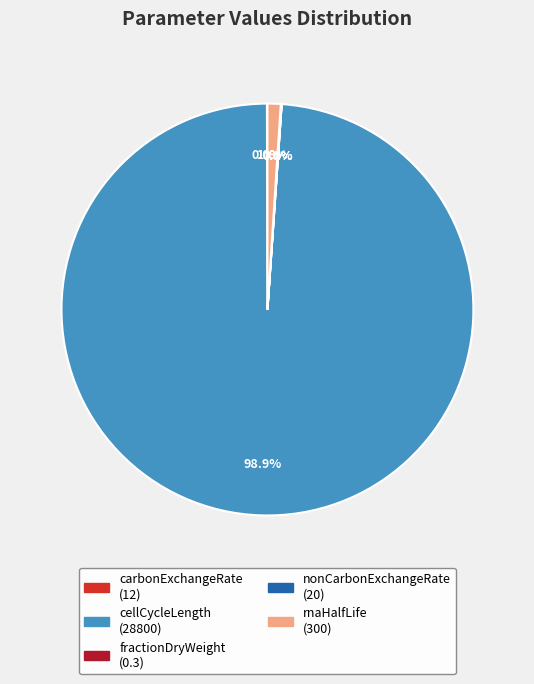

To the nearest percent, what is the difference between the largest and smallest slice percentages?

99%